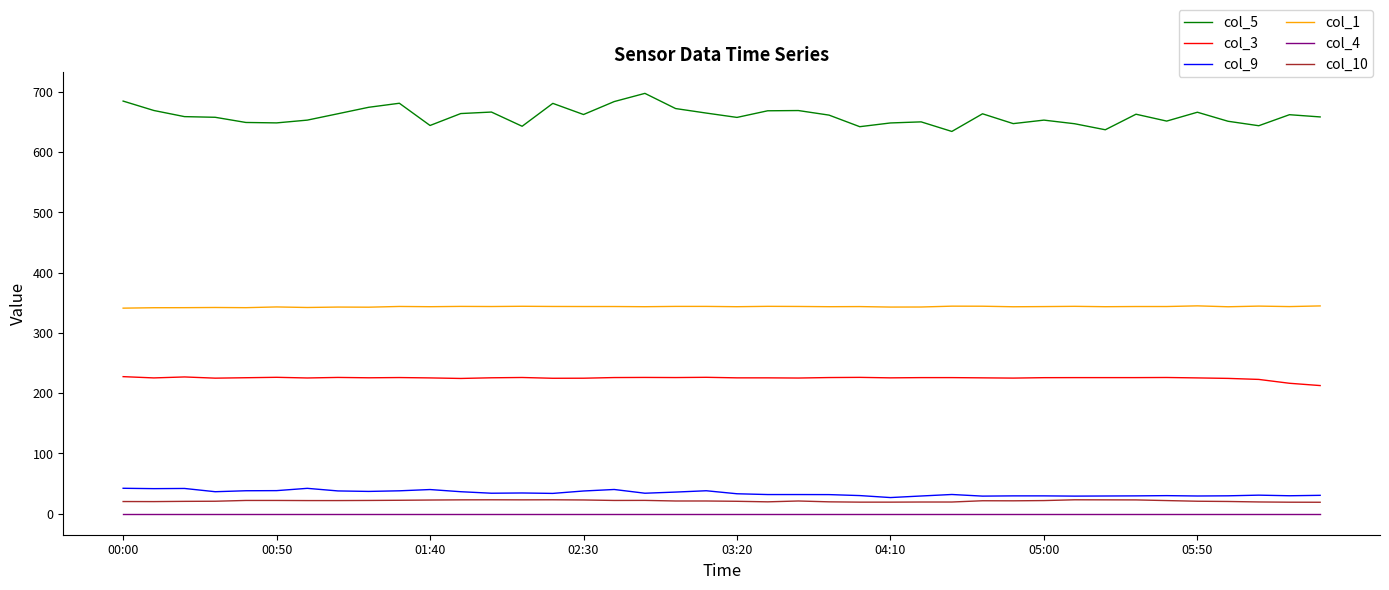

Which series has the largest total across all categories?

col_5